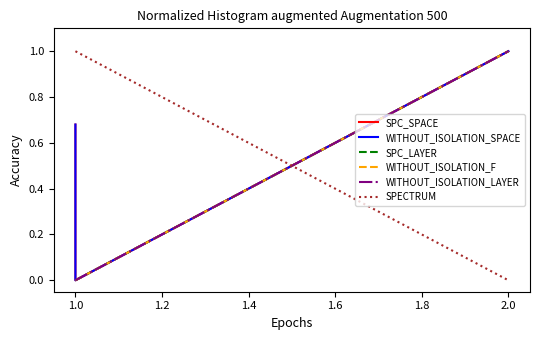

Is the value of SPC_LAYER at 1.0 greater than the value of WITHOUT_ISOLATION_F at 1.0?

No